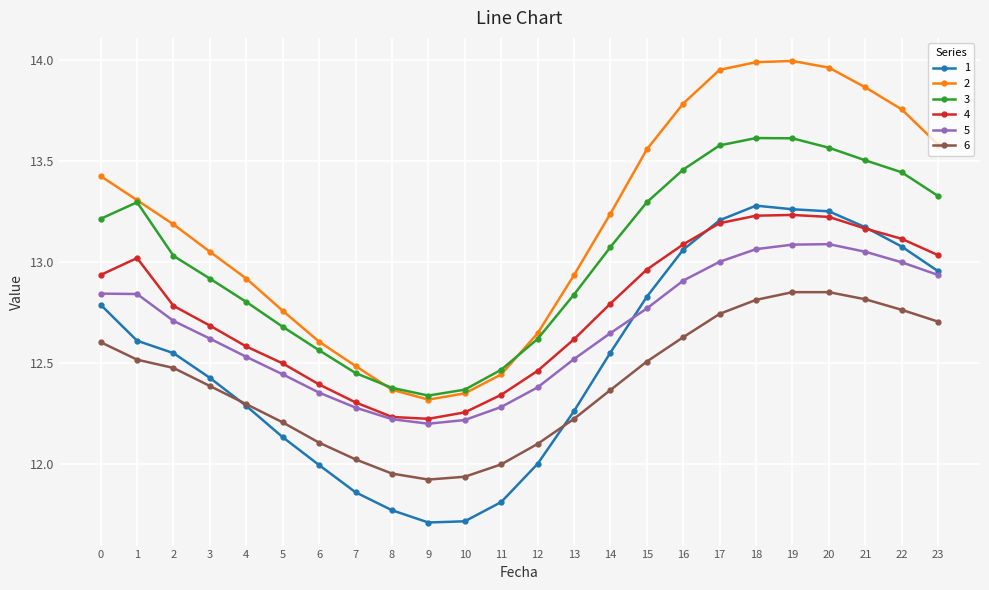

Is the value of 5 at 3 greater than the value of 2 at 3?

No